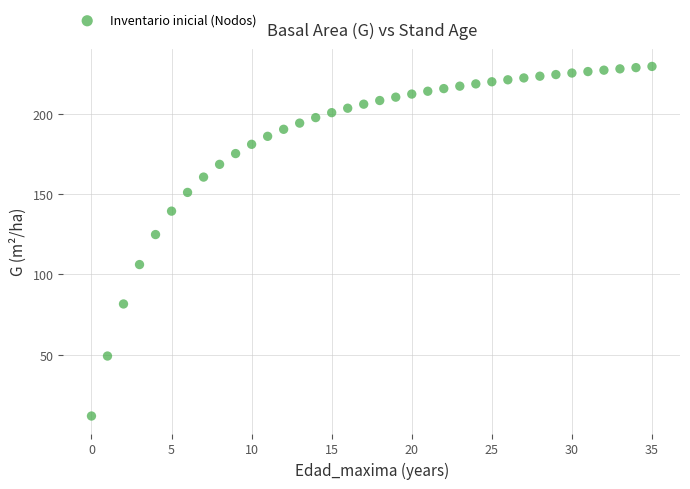

What is the range of Y values (max minus min)?

217.6